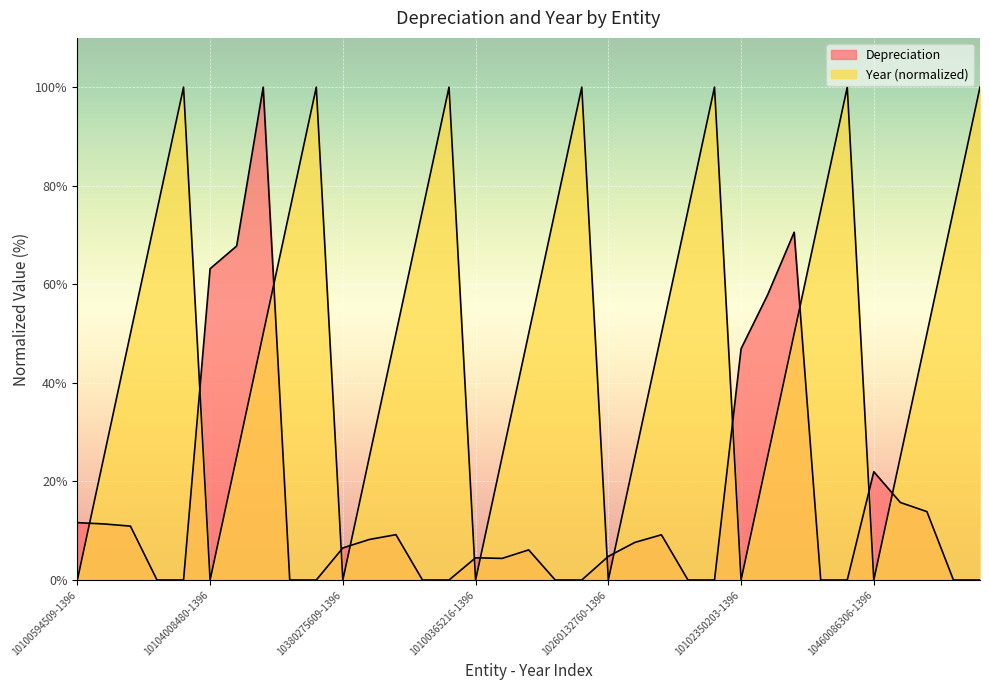

What is the sum of all Depreciation values?

552.4